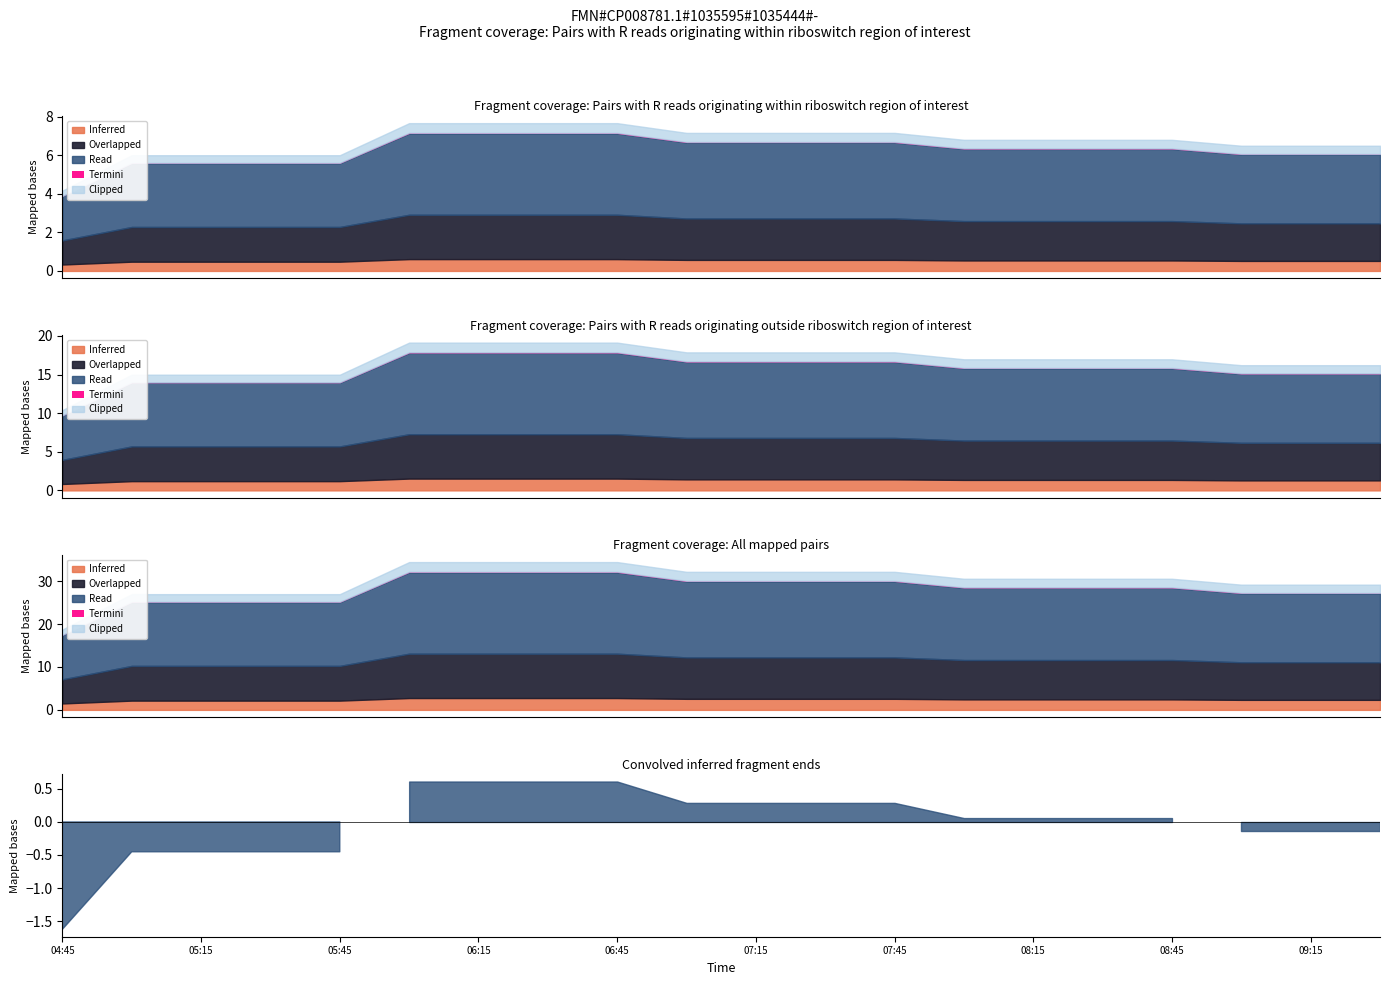

Where does the 1 series first go above 6?

2019-03-13 06:00:00